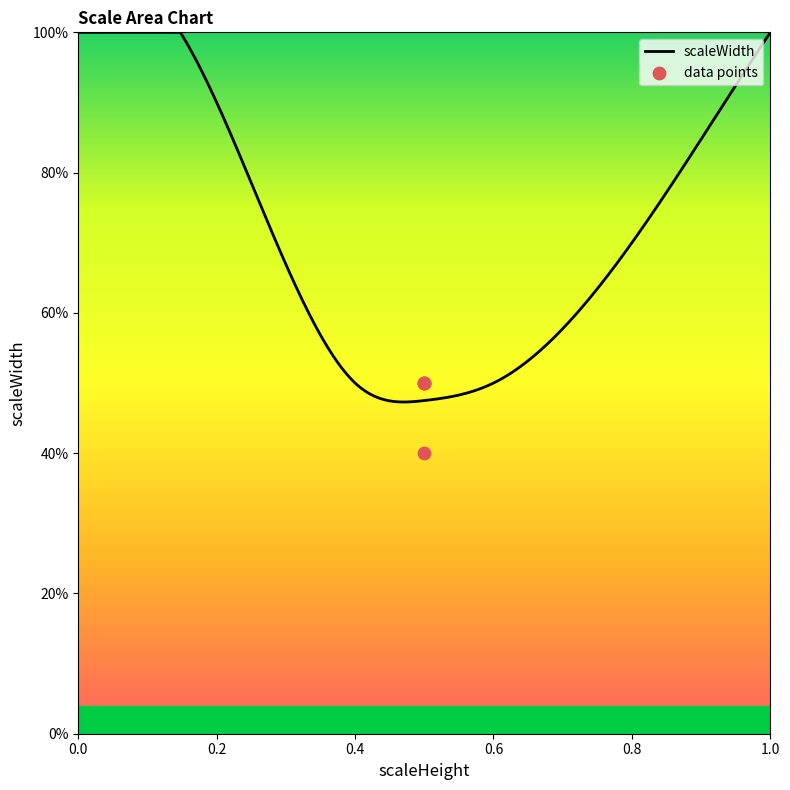

Between 0.5 and 0.5, which is larger?

0.5